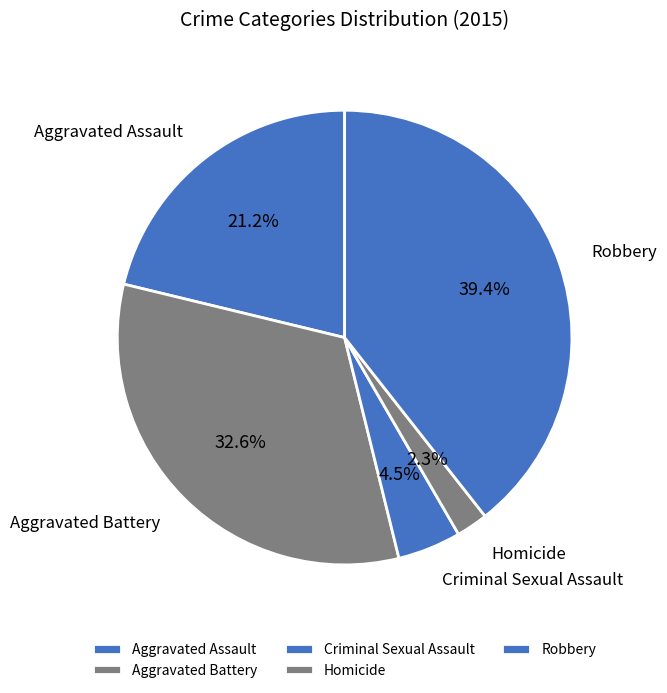

To the nearest percent, what percentage of the pie is Homicide?

2%